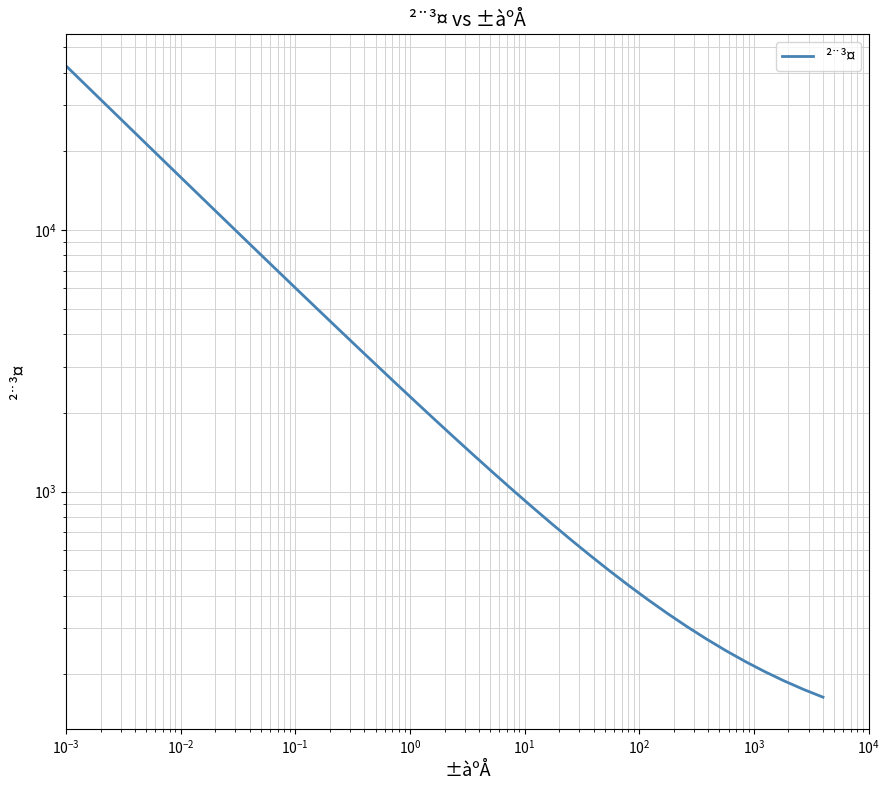

What is the difference between the second highest and second lowest values?

35751.4